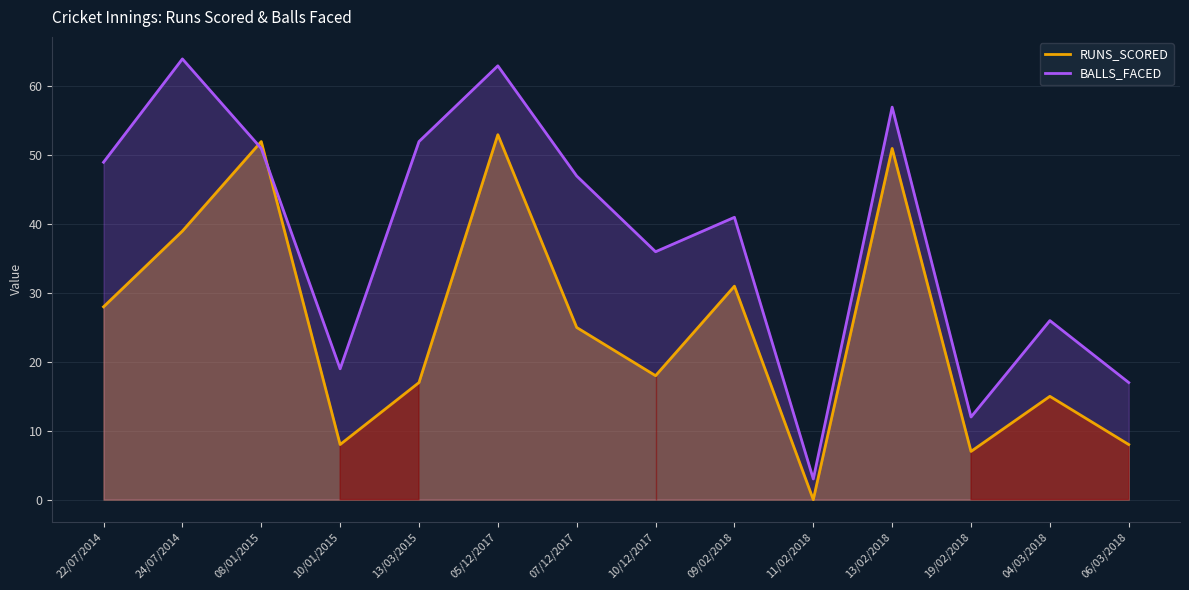

What is the approximate value of BALLS_FACED at 22/07/2014, to the nearest 10?

50